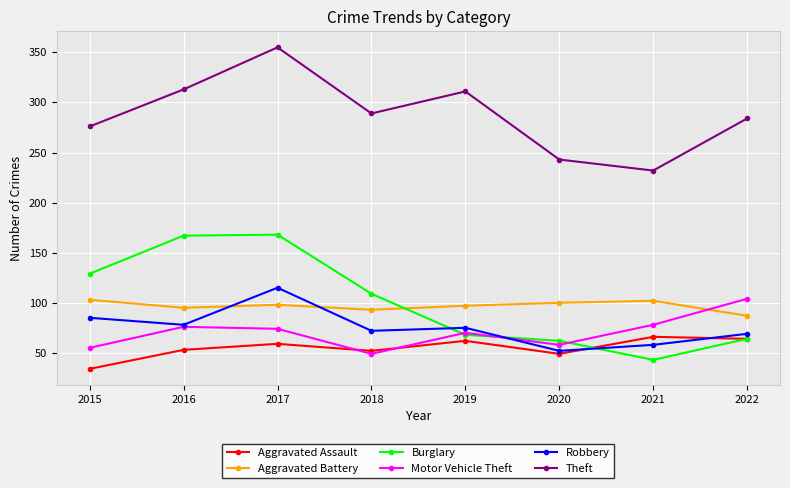

Is the value of Aggravated Battery at 2015 greater than the value of Aggravated Assault at 2019?

Yes